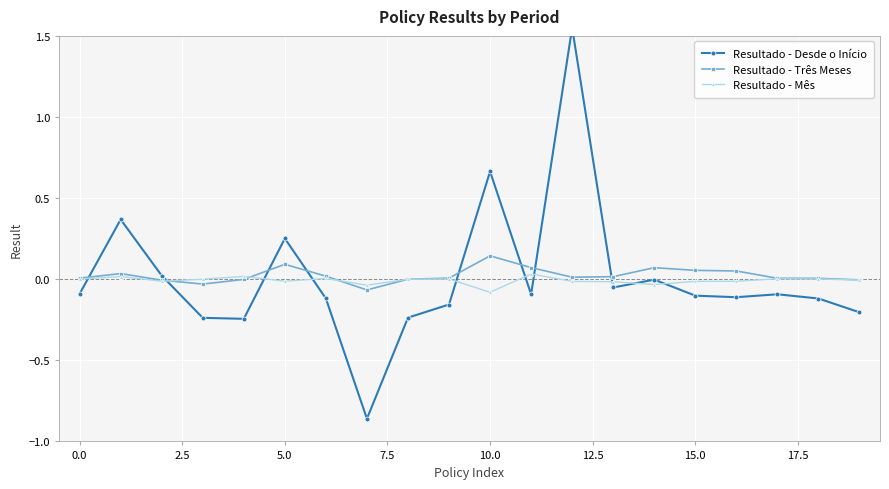

True or false: Resultado - Mês has more than 1 interior local peaks.

True